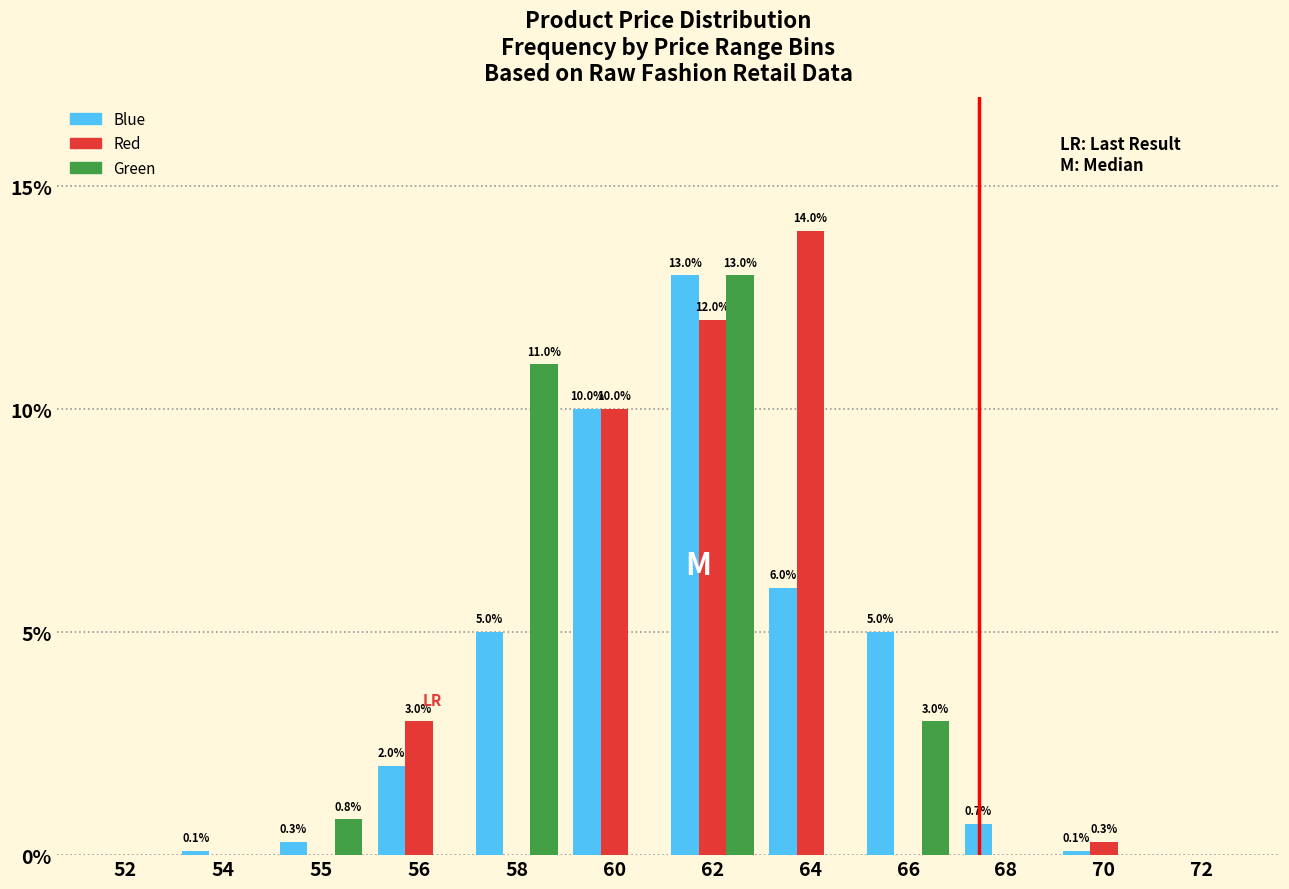

Reading right to left, what are all the values shown in this chart?

Blue: 72=0.0	70=0.1	68=0.7	66=5.0	64=6.0	62=13.0	60=10.0	58=5.0	56=2.0	55=0.3	54=0.1	52=0.0
Red: 72=0.0	70=0.3	68=0.0	66=0.0	64=14.0	62=12.0	60=10.0	58=0.0	56=3.0	55=0.0	54=0.0	52=0.0
Green: 72=0.0	70=0.0	68=0.0	66=3.0	64=0.0	62=13.0	60=0.0	58=11.0	56=0.0	55=0.8	54=0.0	52=0.0